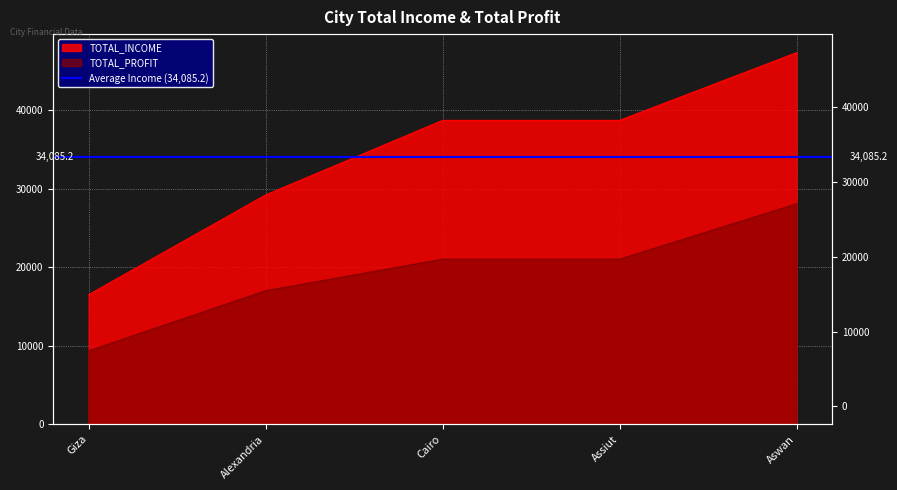

What is the difference between the highest and lowest values at Alexandria?

12200.0